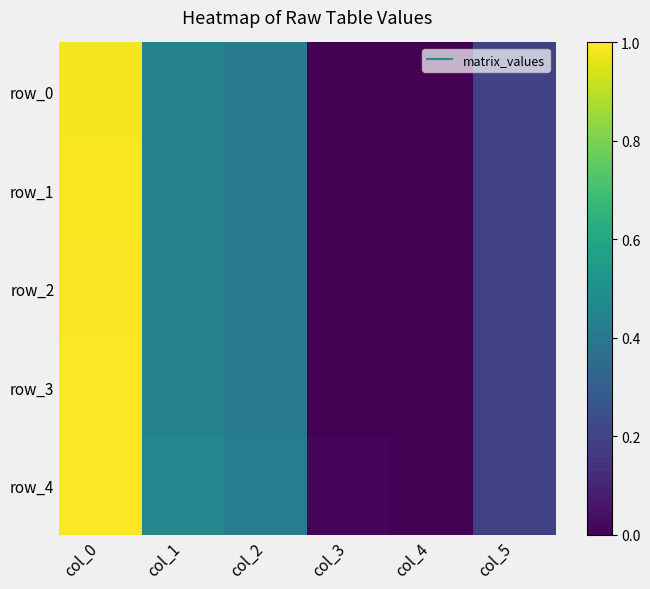

Between col_3 and col_0, which is larger?

col_0